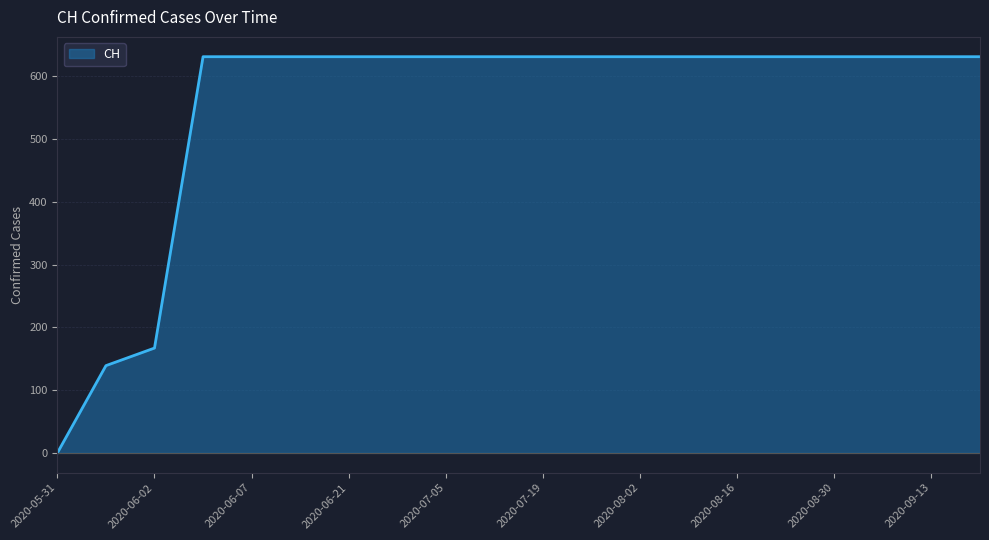

Reading left to right, list all the values displayed in this chart.

0	139	167	631	631	631	631	631	631	631	631	631	631	631	631	631	631	631	631	631